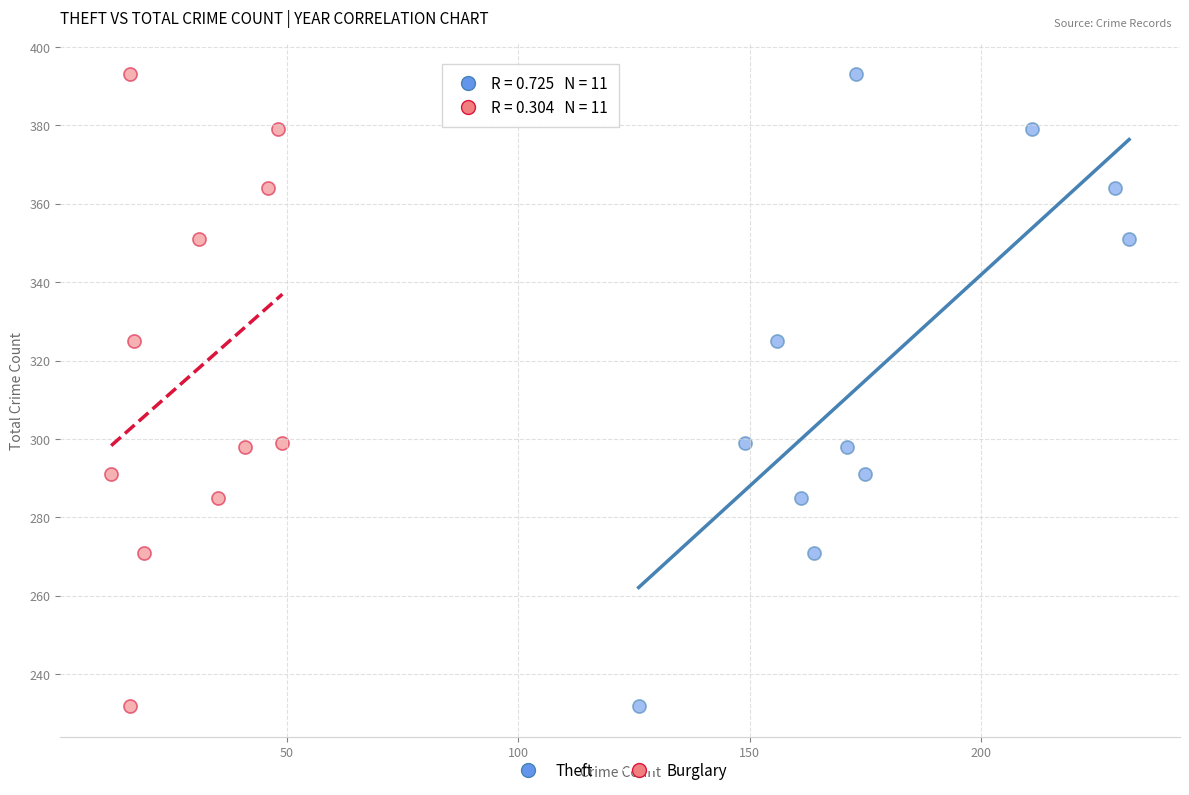

What are all the series names shown in the legend?

Theft, Burglary